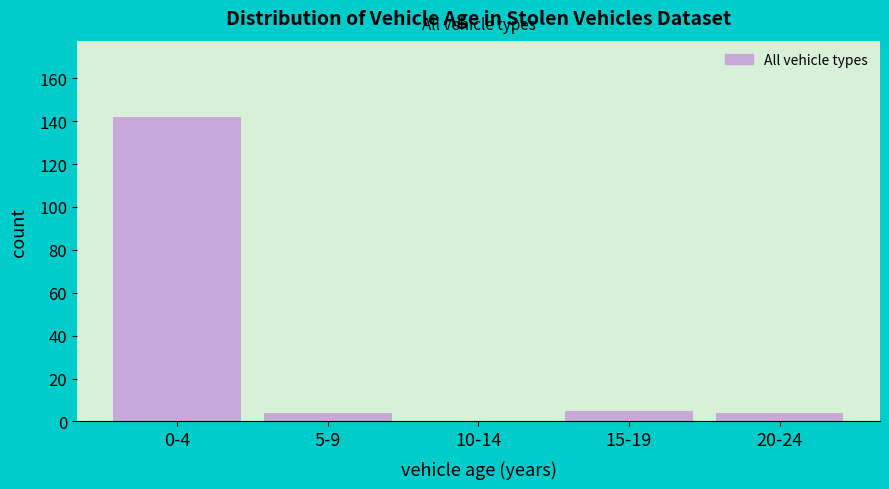

Reading left to right, transcribe all the data shown in this chart.

0-4=142	5-9=4	10-14=0	15-19=5	20-24=4